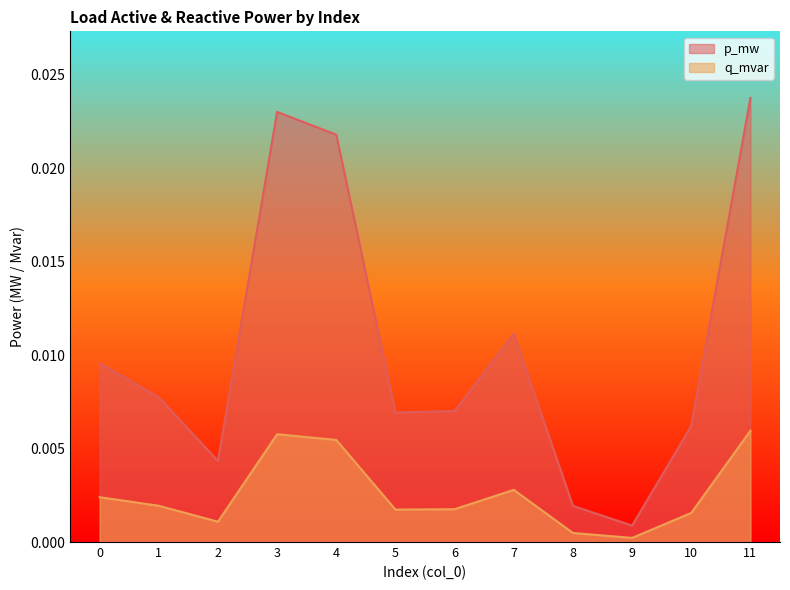

At 3, list the series in order from smallest to largest.

q_mvar, p_mw